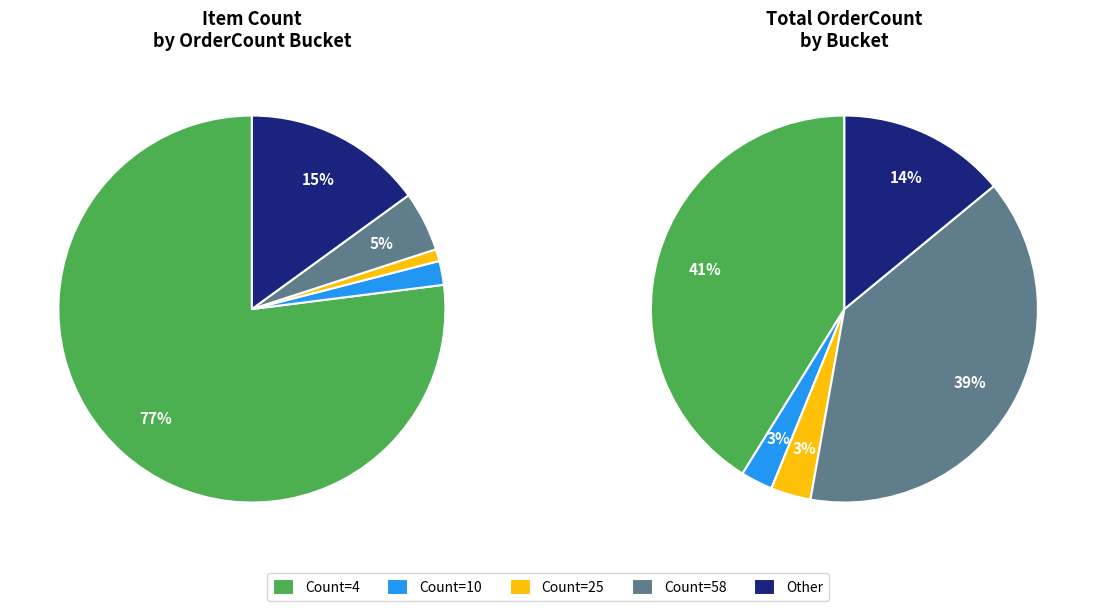

Combined, do OrderCount=other and OrderCount=25 account for over 50%?

No